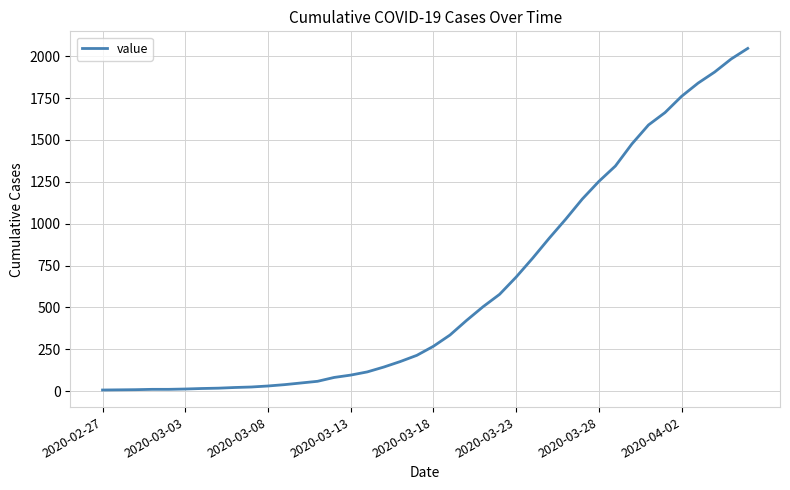

What is the difference between the maximum and minimum values?

2039